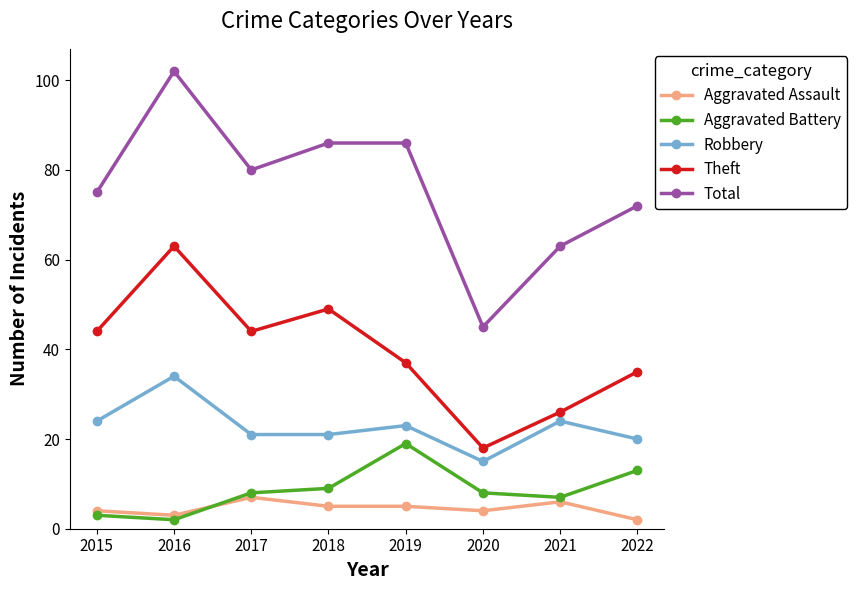

Reading left to right, list all the values displayed in this chart.

Aggravated Assault: 2015=4	2016=3	2017=7	2018=5	2019=5	2020=4	2021=6	2022=2
Aggravated Battery: 2015=3	2016=2	2017=8	2018=9	2019=19	2020=8	2021=7	2022=13
Robbery: 2015=24	2016=34	2017=21	2018=21	2019=23	2020=15	2021=24	2022=20
Theft: 2015=44	2016=63	2017=44	2018=49	2019=37	2020=18	2021=26	2022=35
Total: 2015=75	2016=102	2017=80	2018=86	2019=86	2020=45	2021=63	2022=72